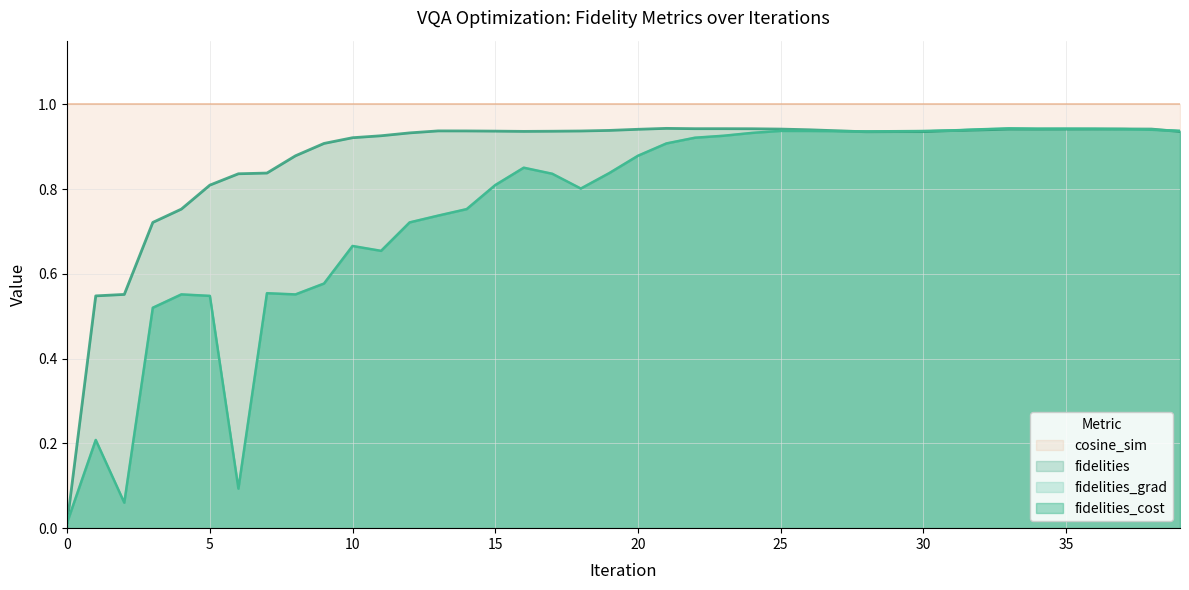

True or false: fidelities and fidelities_grad intersect in this chart.

True